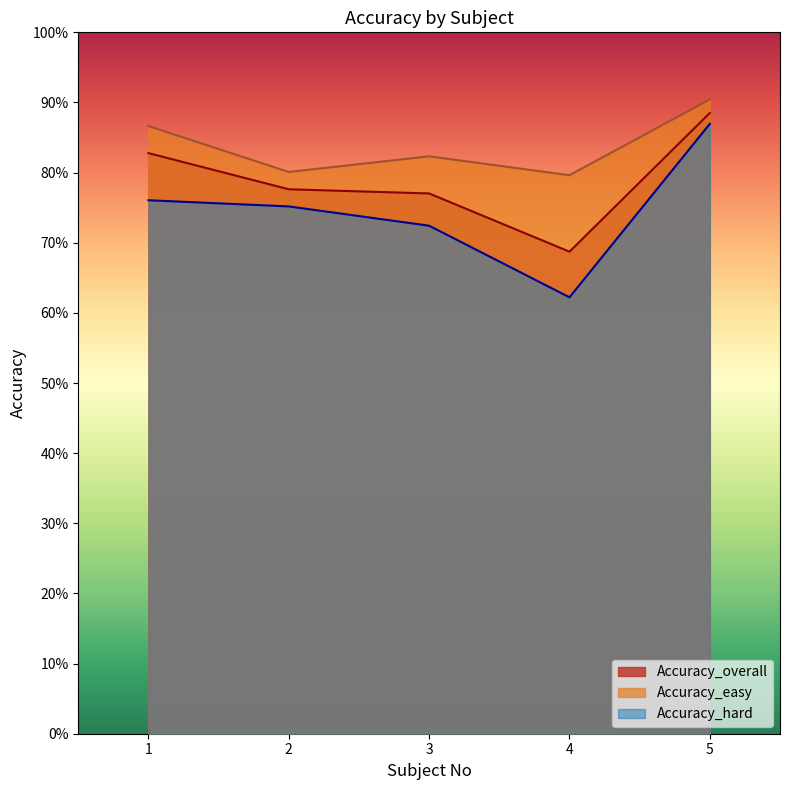

Which series has the largest total across all categories?

Accuracy_easy